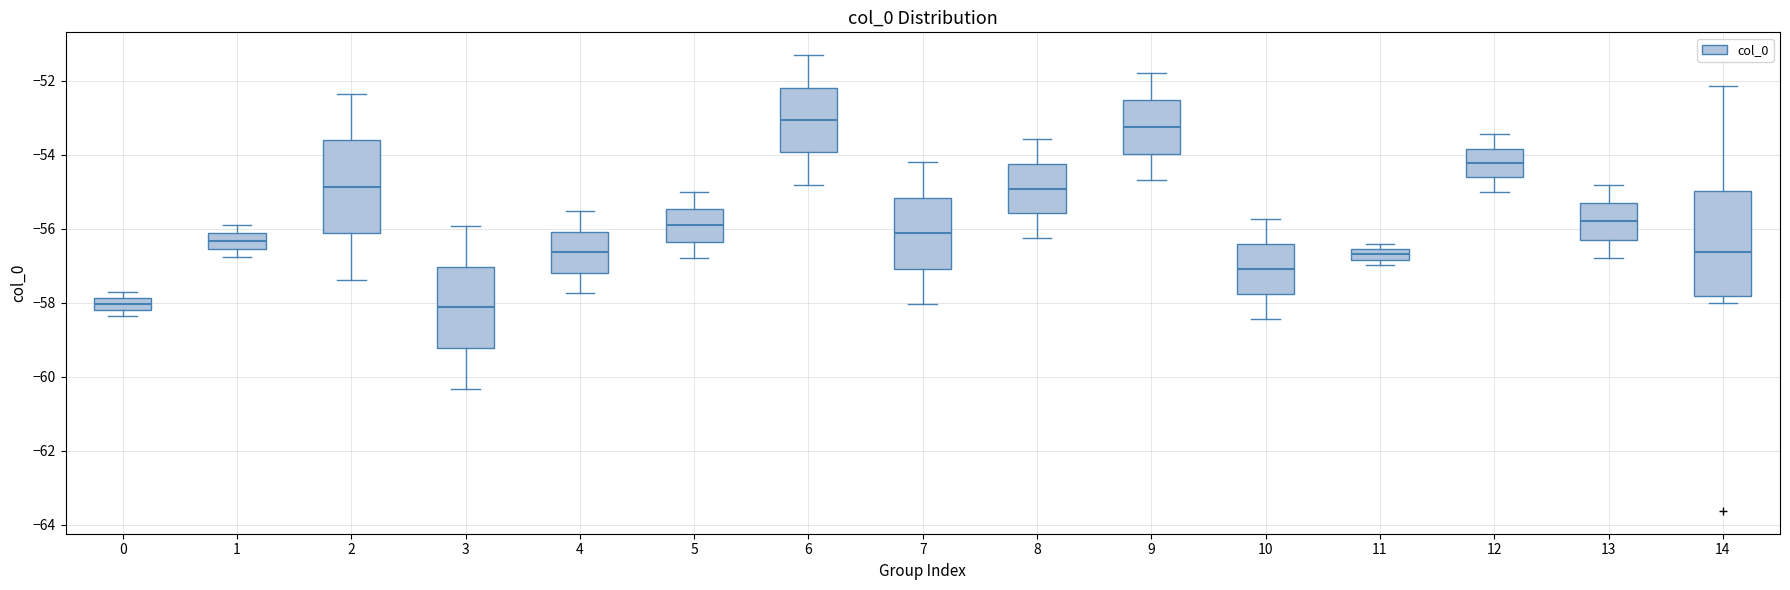

Where is the upper edge of the box at x = 0 on the y-axis? The values are not printed on the chart, so give them approximately, as read against the axis.

-57.8